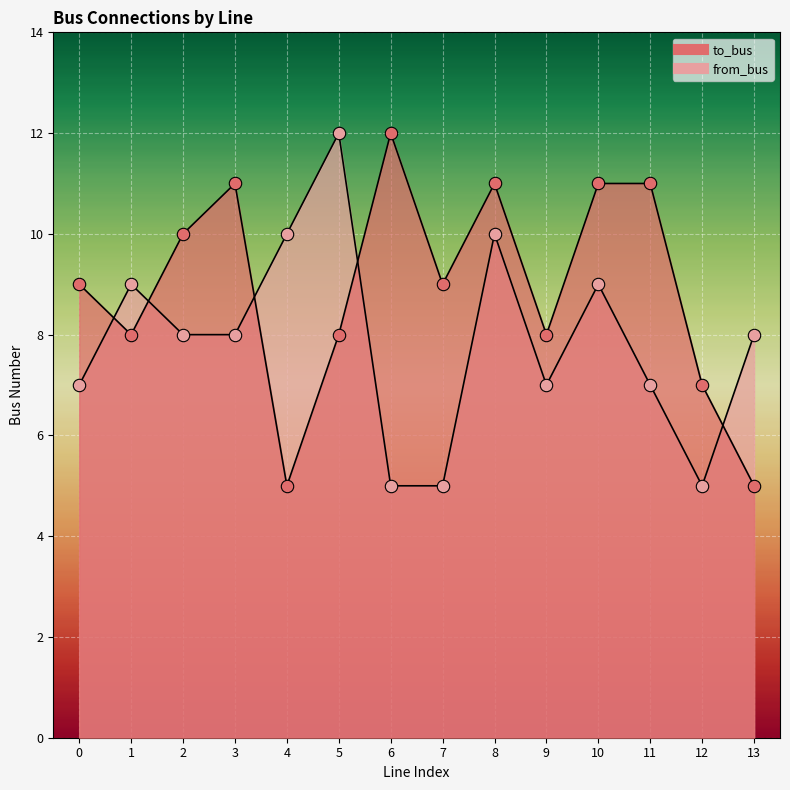

Which series contains the lowest Y value?

to_bus